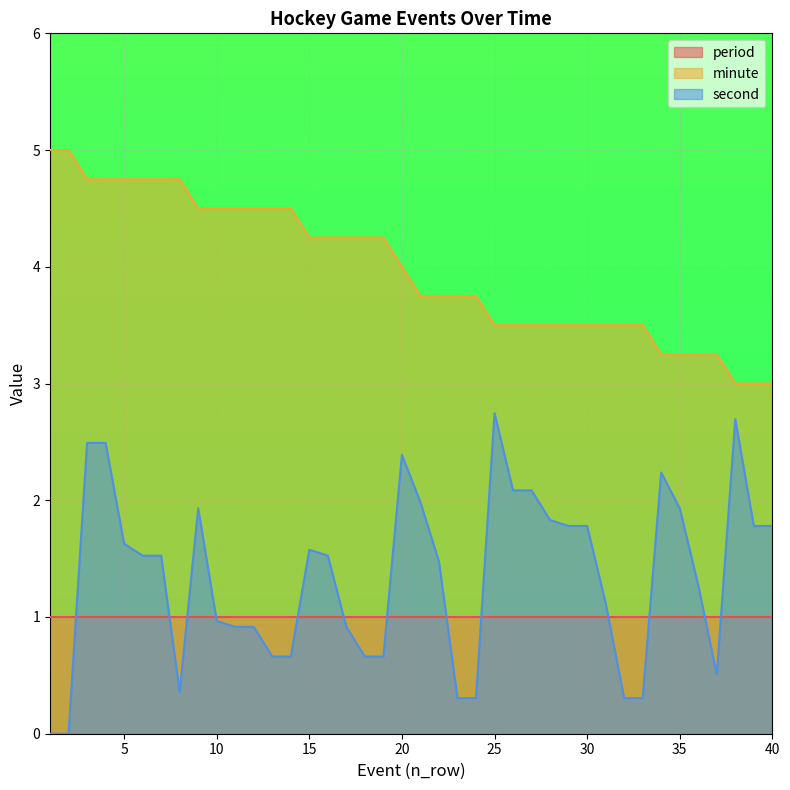

True or false: minute has a value of 2.9 at 18.

False